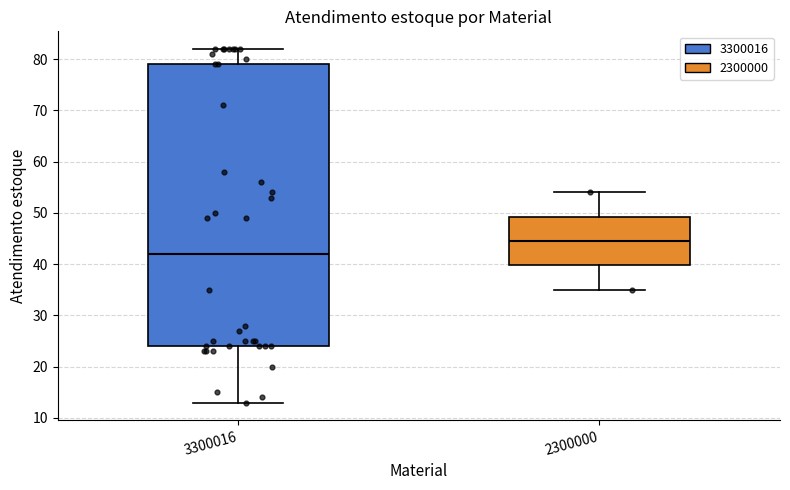

Which box is the tallest, from its lower edge to its upper edge?

3300016